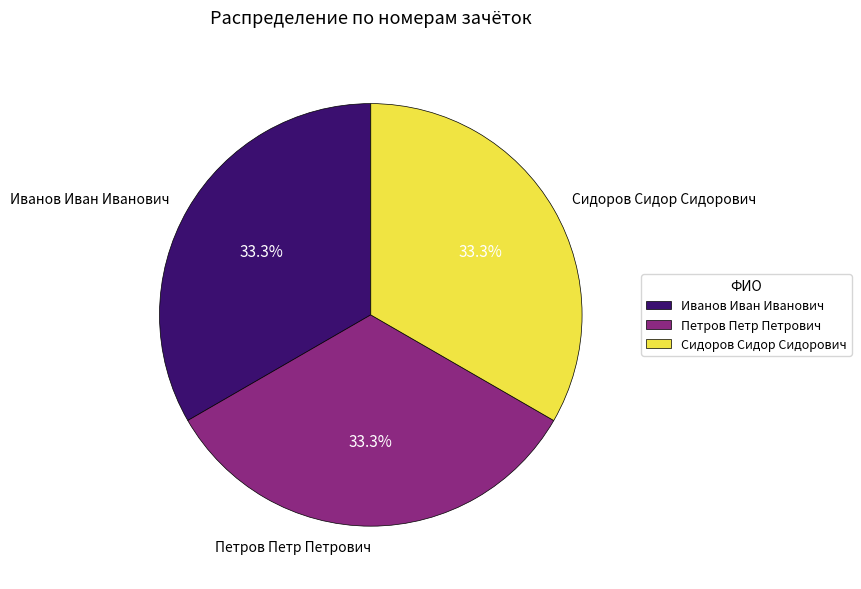

Is Петров Петр Петрович the majority of the pie?

No